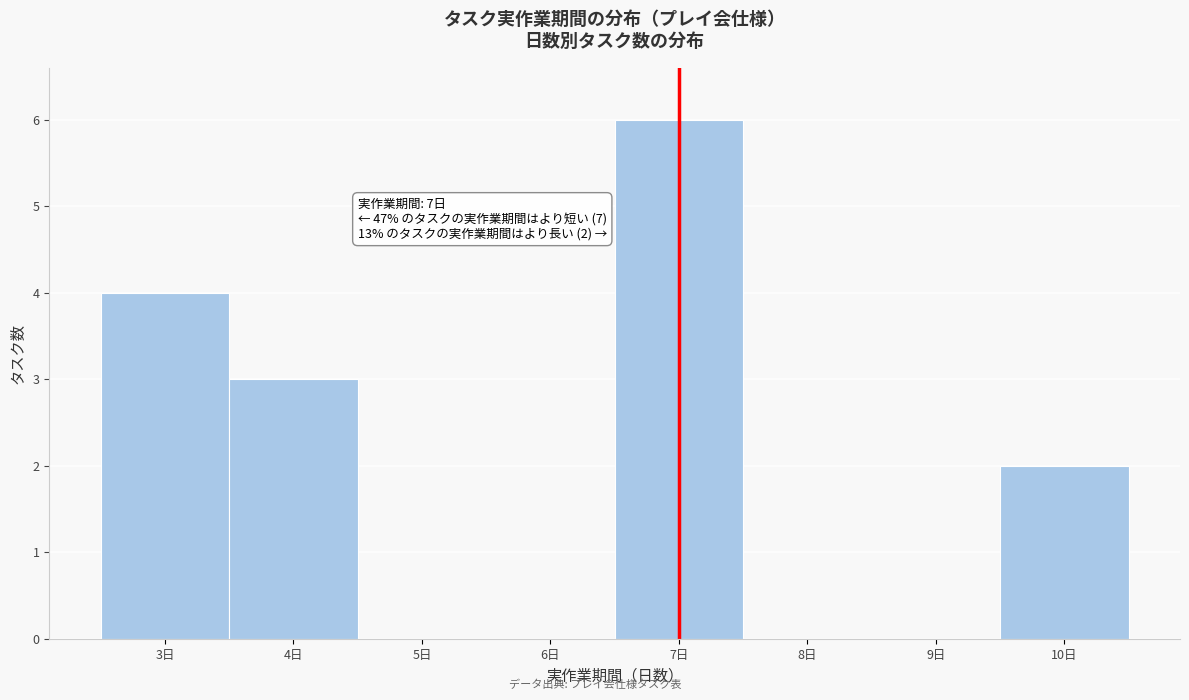

Which range on the x-axis has the tallest bar?

6.5 to 7.5